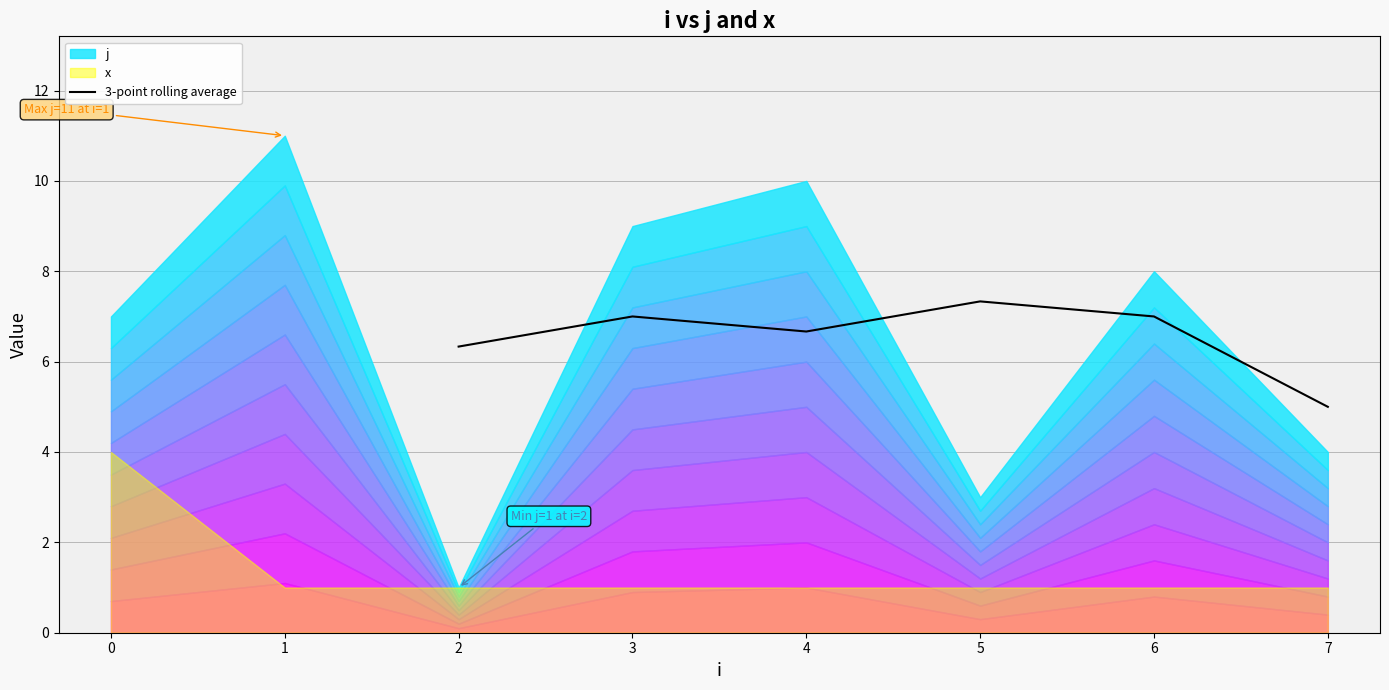

Count the values in the range 6 to 7.

4